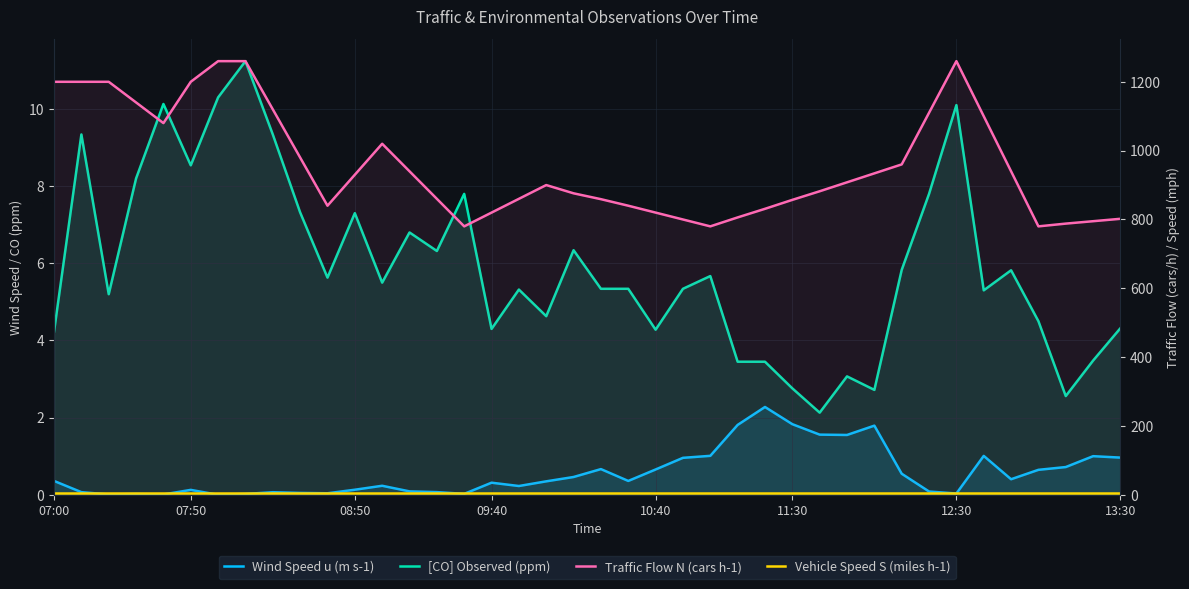

What is the total value across all series at 25?

817.3